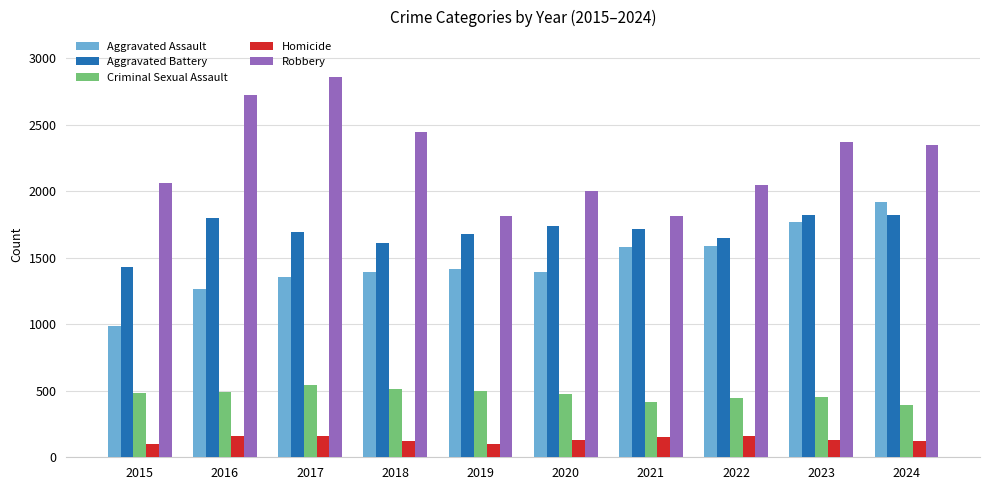

Which category has the highest value in the Robbery series?

2017